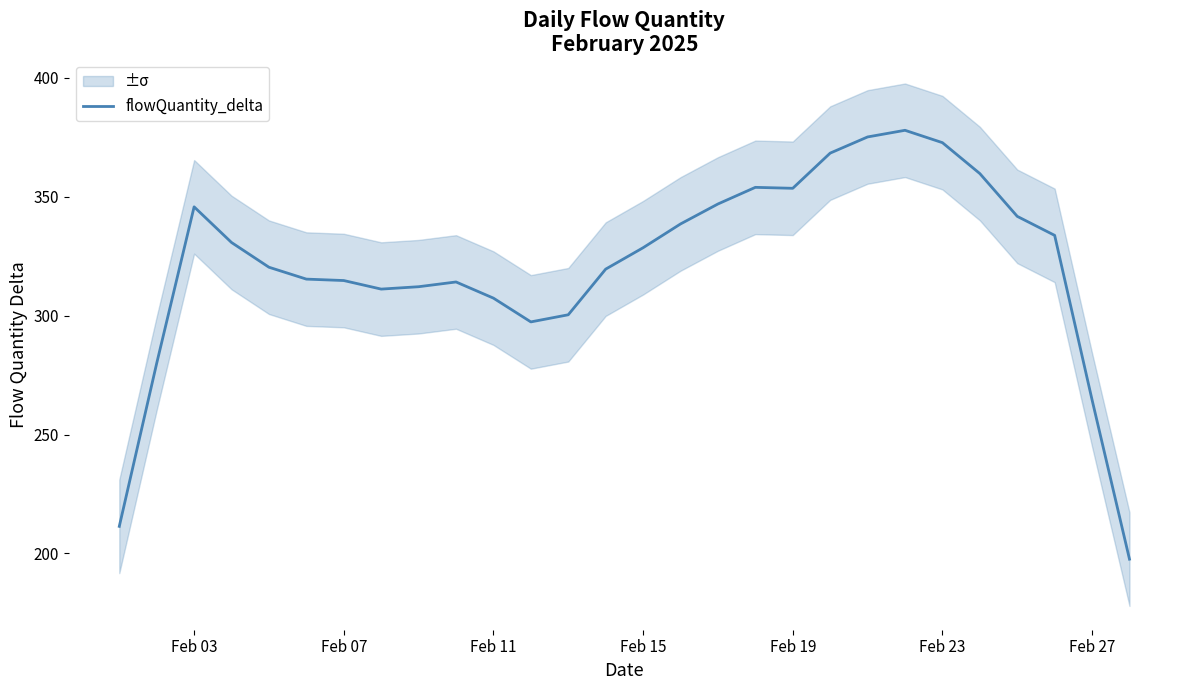

What is the lowest value of the flowQuantity_delta series?

197.6